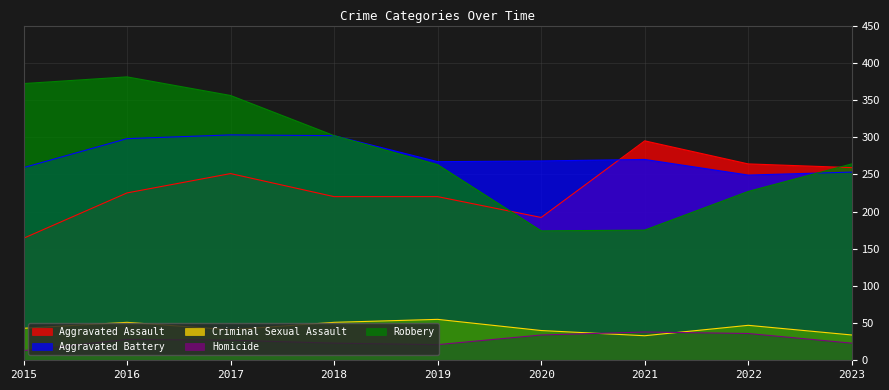

What is the difference between the highest and lowest values at 2020?

234